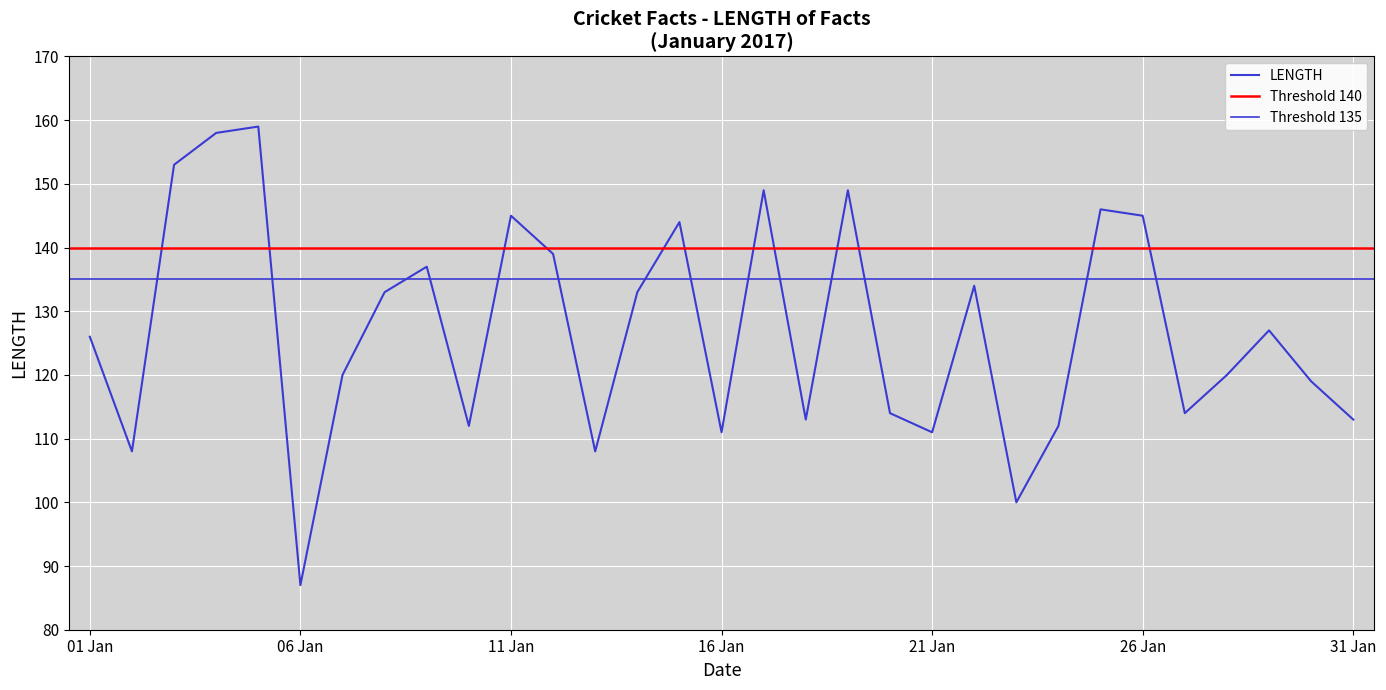

List the labels in order of value, largest first.

2017-01-05, 2017-01-04, 2017-01-03, 2017-01-17, 2017-01-19, 2017-01-25, 2017-01-11, 2017-01-26, 2017-01-15, 2017-01-12, 2017-01-09, 2017-01-22, 2017-01-08, 2017-01-14, 2017-01-29, 2017-01-01, 2017-01-07, 2017-01-28, 2017-01-30, 2017-01-20, 2017-01-27, 2017-01-18, 2017-01-31, 2017-01-10, 2017-01-24, 2017-01-16, 2017-01-21, 2017-01-02, 2017-01-13, 2017-01-23, 2017-01-06